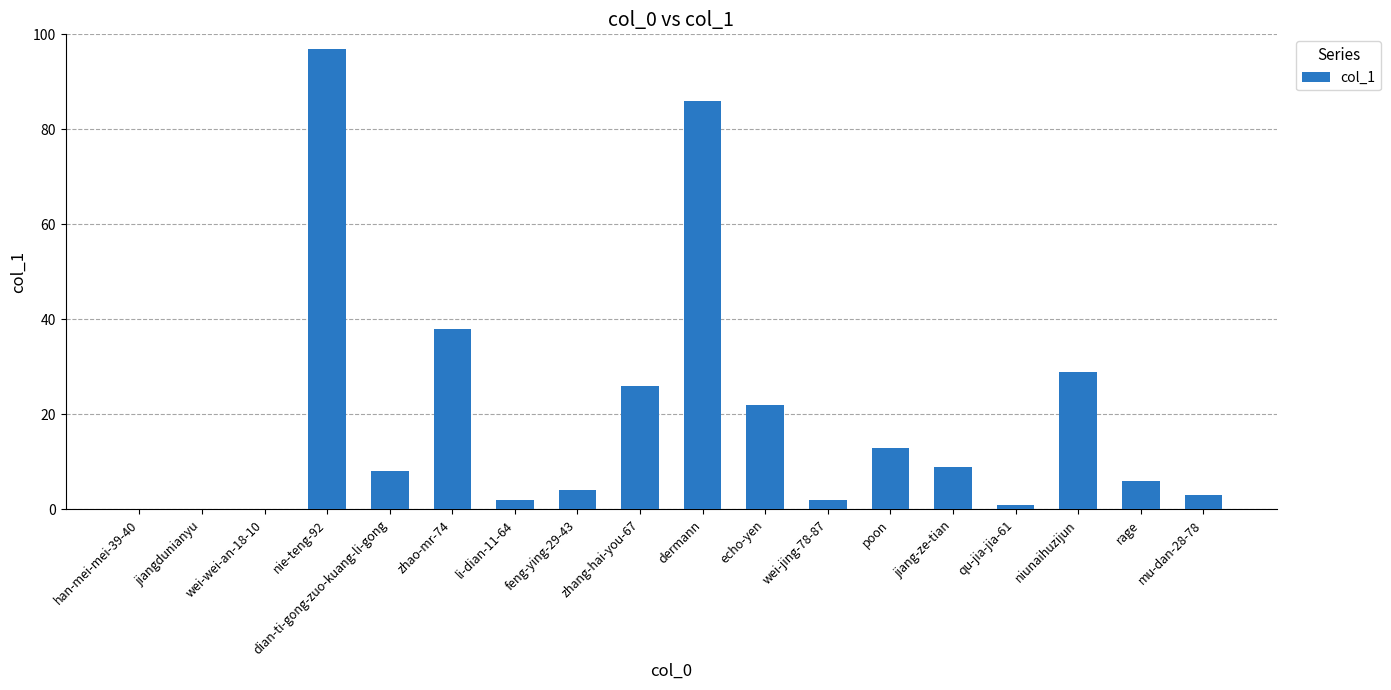

What is the sum of all values?

346